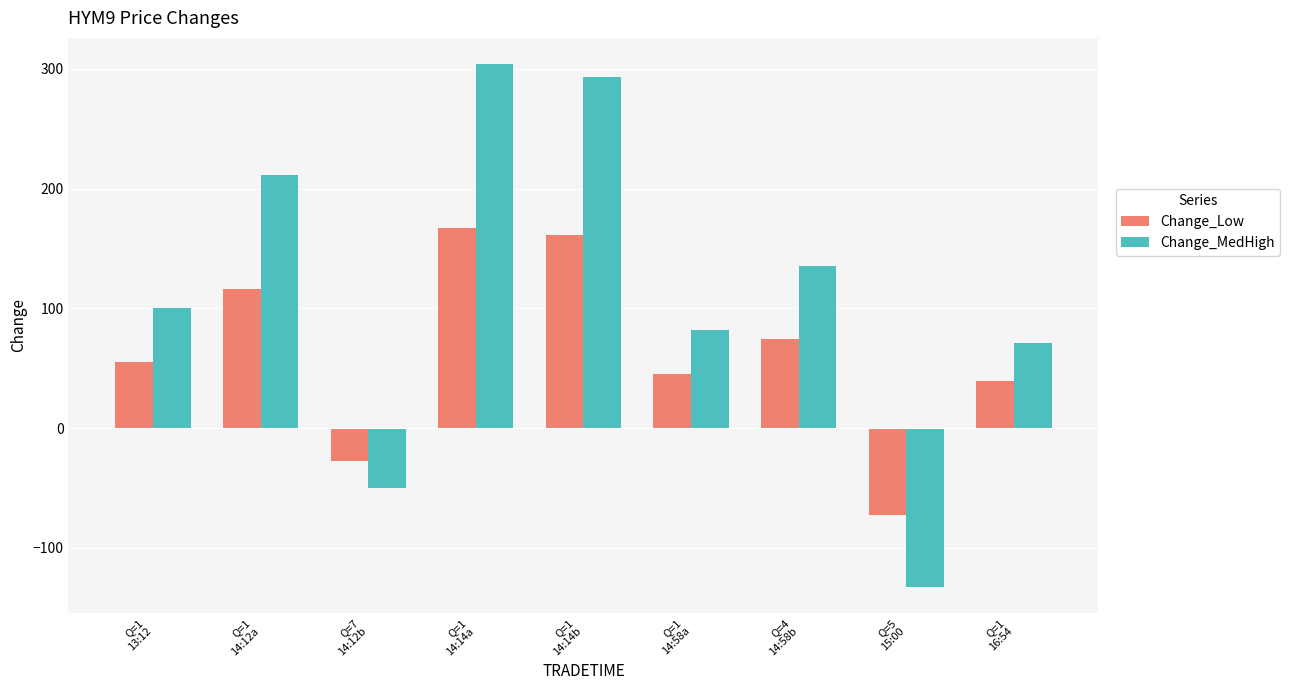

How many positive values does the Change_Low series have?

7